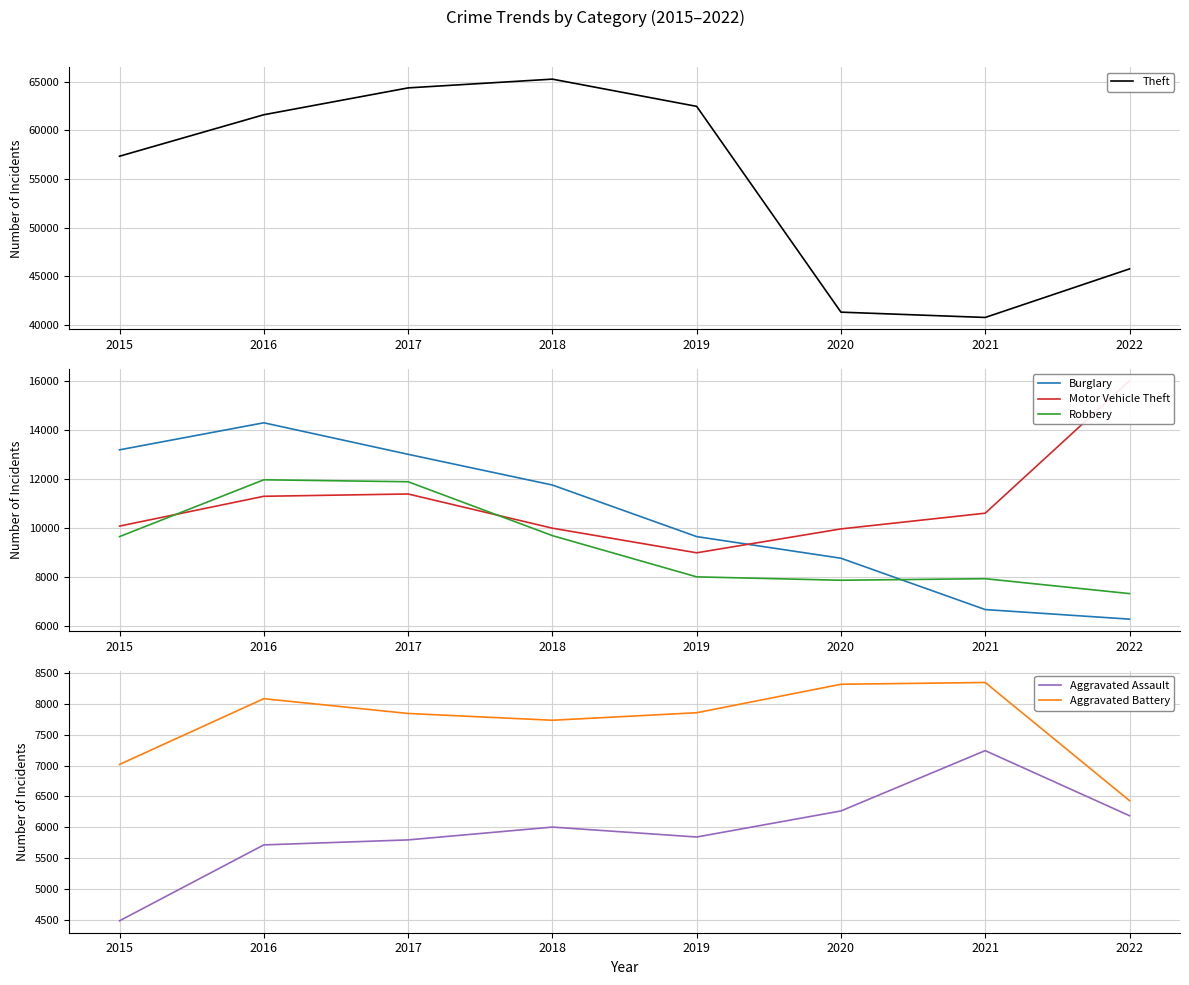

What is the minimum value for Aggravated Battery?

6430